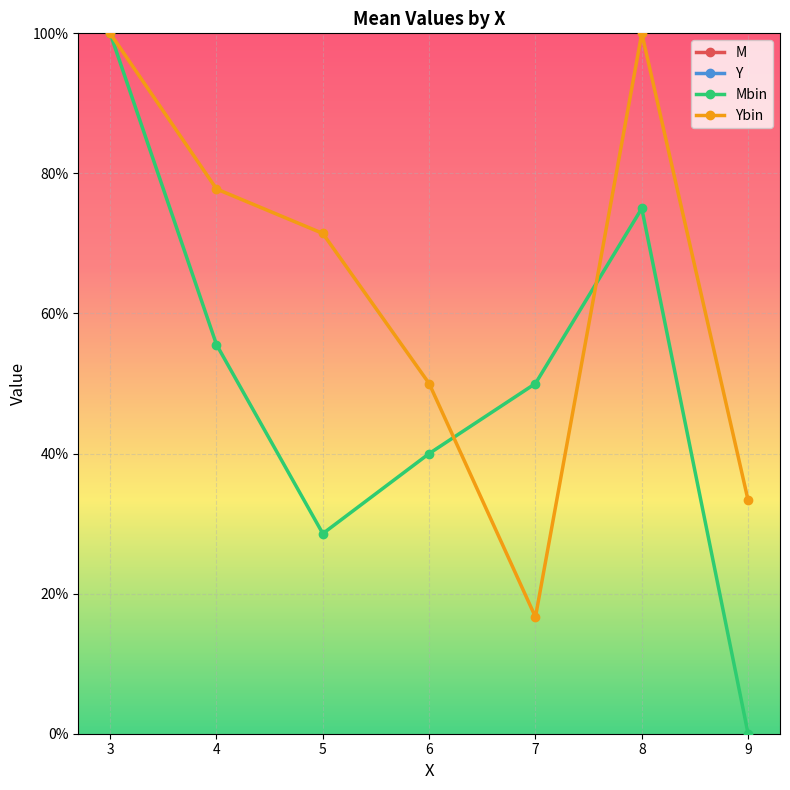

Reading left to right, what are all the values shown in this chart?

M: 3=4.0	4=3.4	5=3.9	6=5.3	7=5.5	8=5.2	9=7.0
Y: 3=3.0	4=5.1	5=5.3	6=5.6	7=5.5	8=5.5	9=8.0
Mbin: 3=1.0	4=0.6	5=0.3	6=0.4	7=0.5	8=0.8	9=0.0
Ybin: 3=1.0	4=0.8	5=0.7	6=0.5	7=0.2	8=1.0	9=0.3